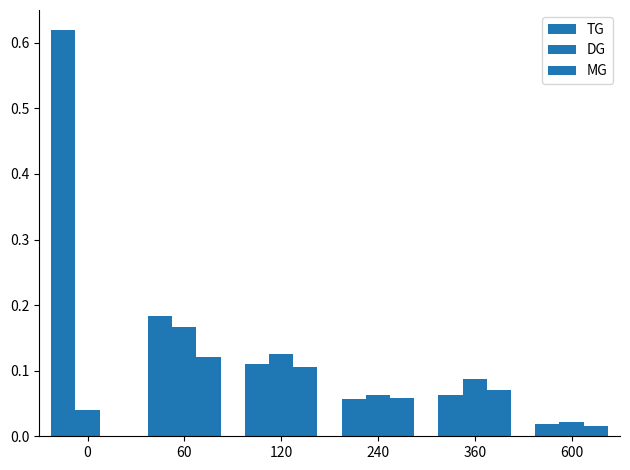

Does the chart contain stacked bars?

No